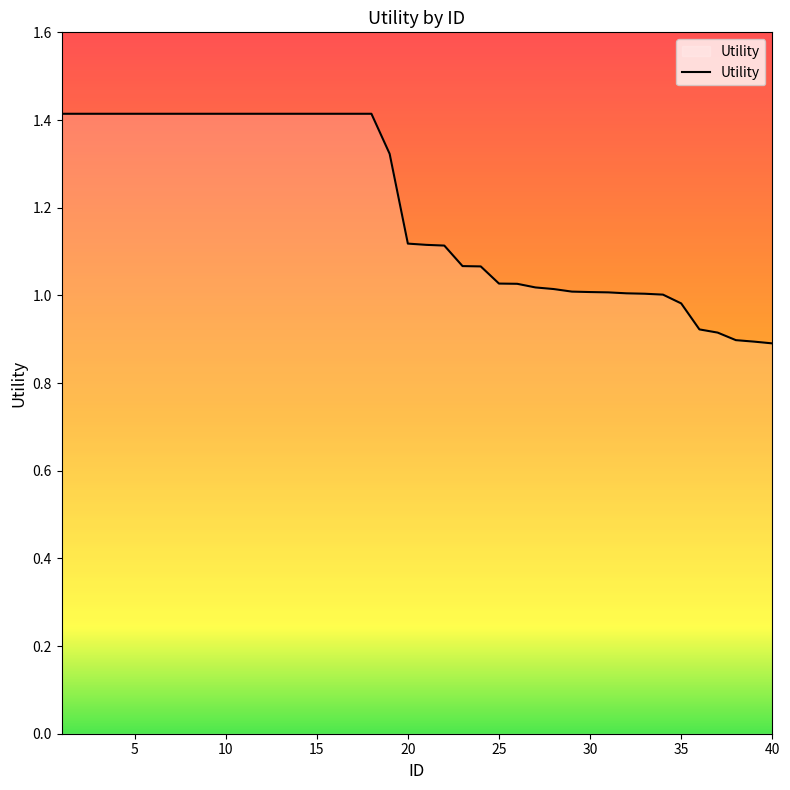

What is the difference between the maximum and minimum values?

0.5